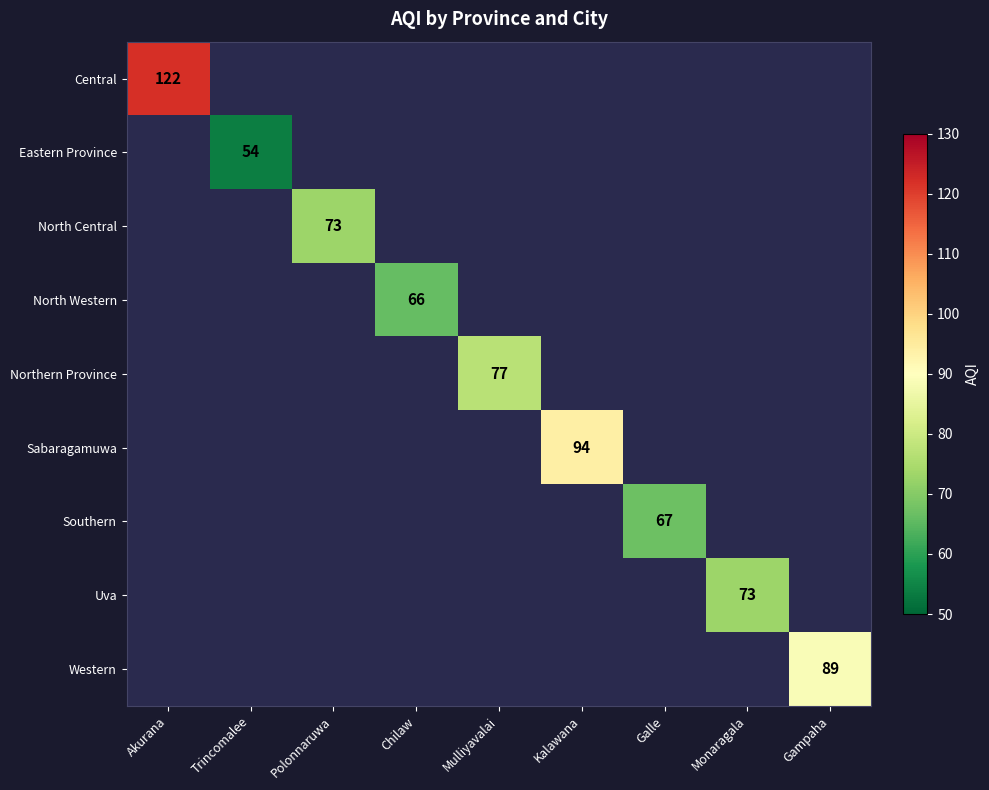

The value of Northern Province at Mulliyavalai is 27. True or false?

False